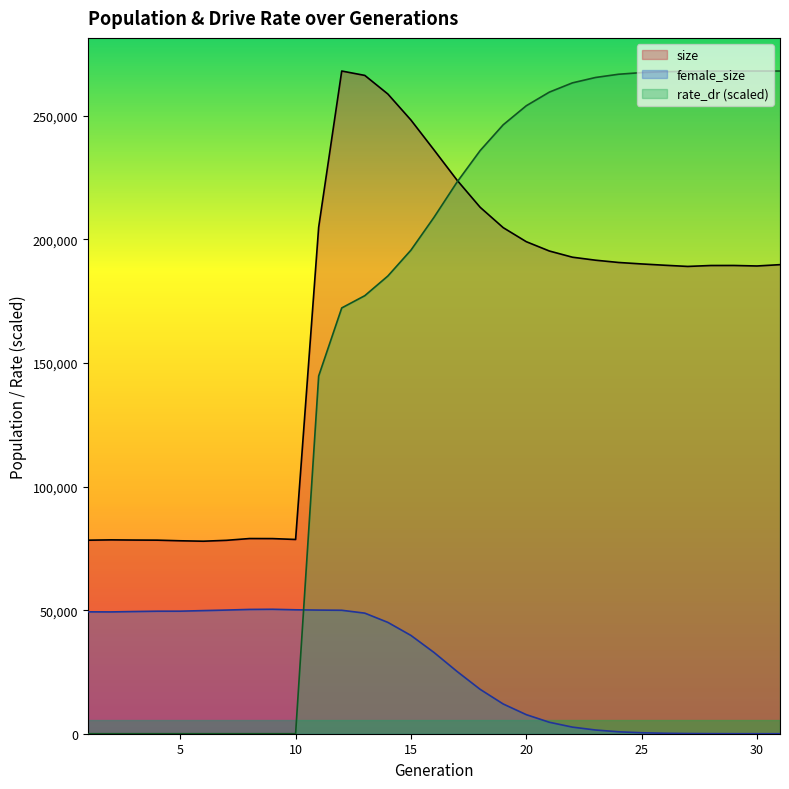

At which category is the sum across all series the highest?

13